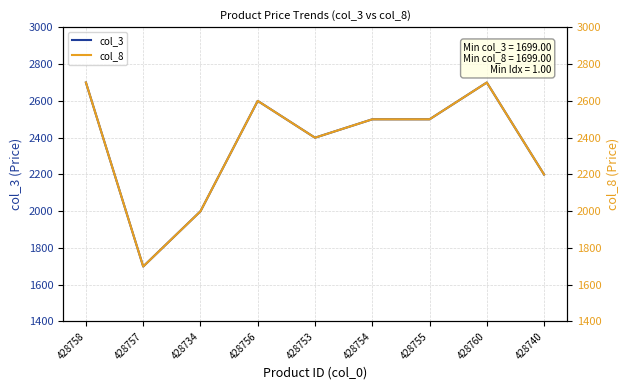

Which has a higher value, 428755 or 428753?

428755